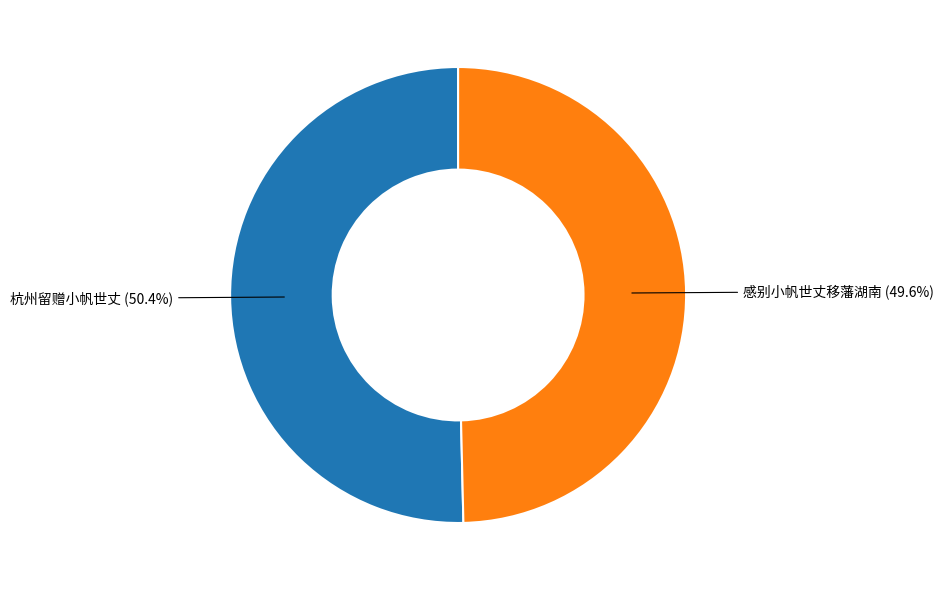

Is the sum of 感别小帆世丈移藩湖南 and 杭州留赠小帆世丈 greater than half?

Yes